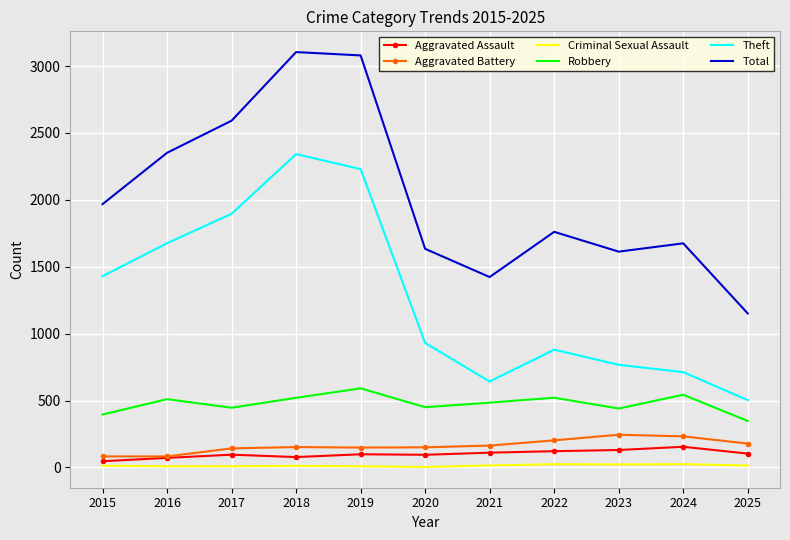

What is the total value across all series at 2020?

3261